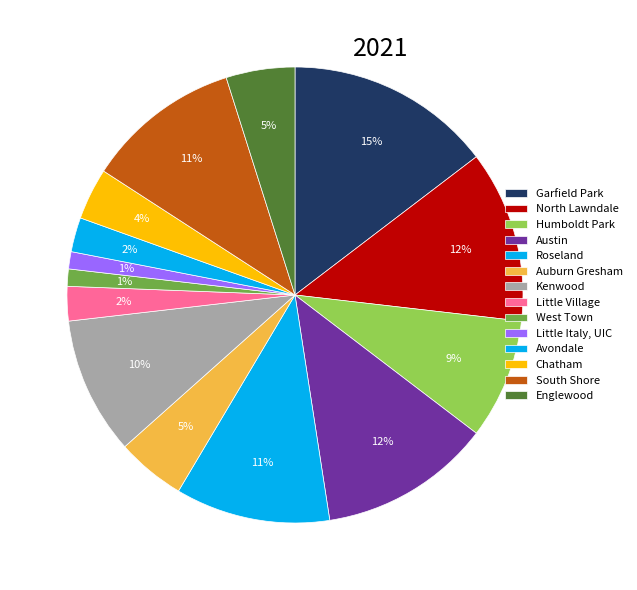

True or false: Kenwood accounts for 1% of the total.

False